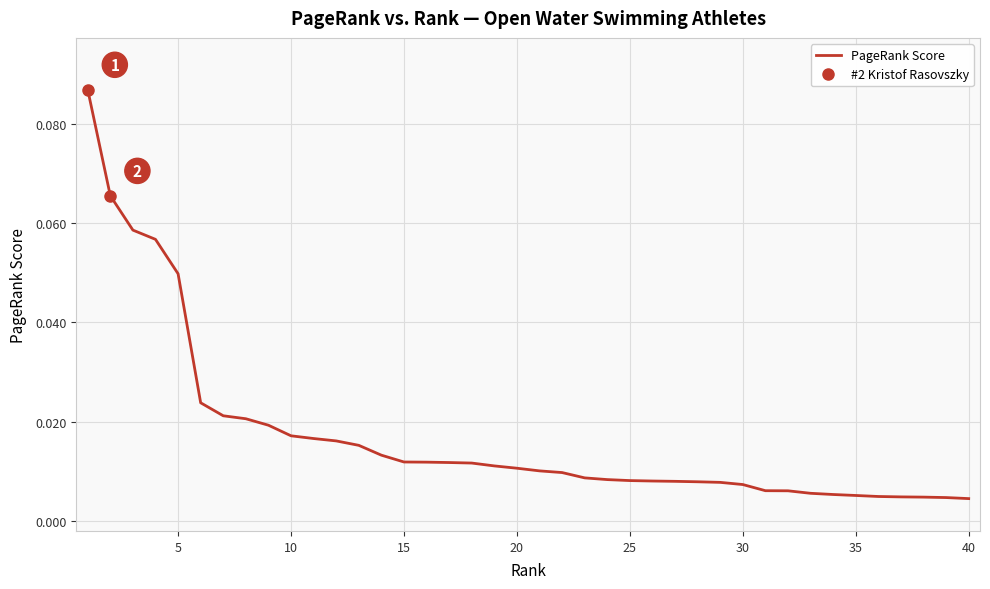

What is the difference between the maximum and minimum values?

0.1